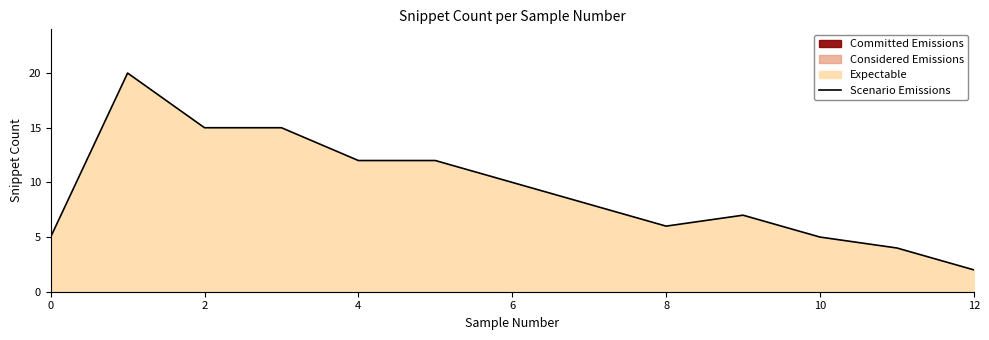

The Scenario Emissions series shows 15 at 2. True or false?

True